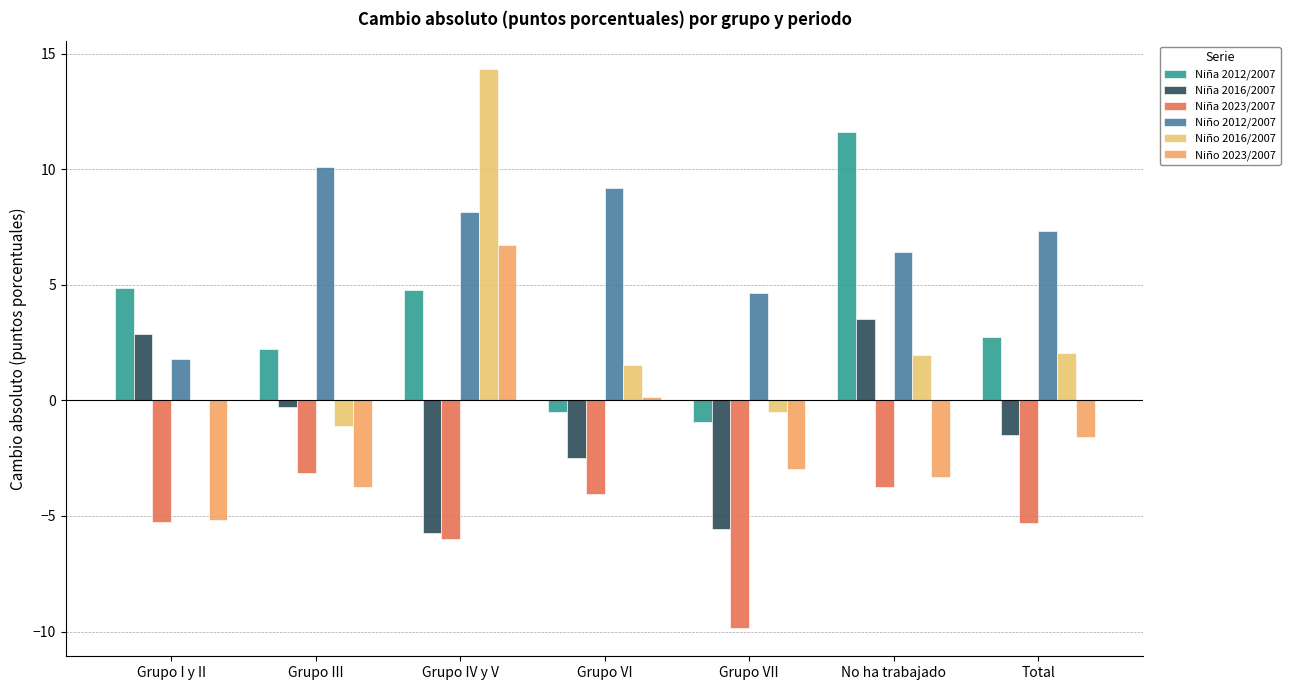

Is it true that Niña 2012/2007 equals 8.7 at Grupo I y II?

False